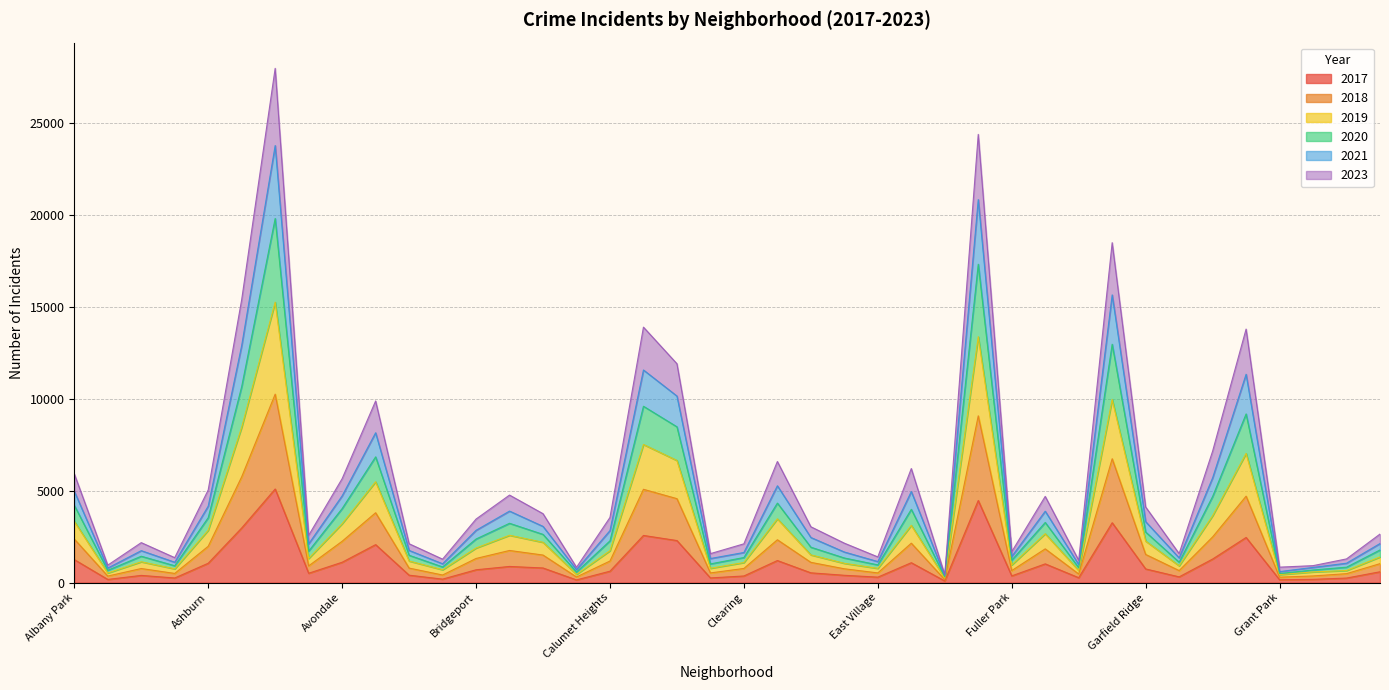

What is the difference between the 2021 values at Chatham and Gold Coast?

12330